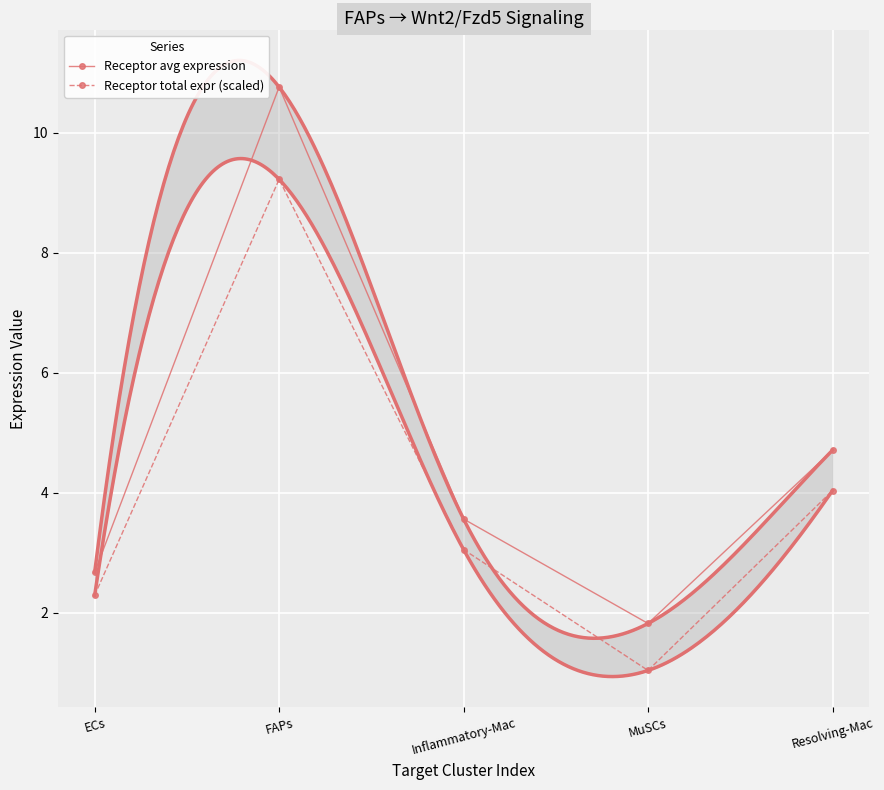

Where is the first local maximum for Receptor avg expression?

FAPs